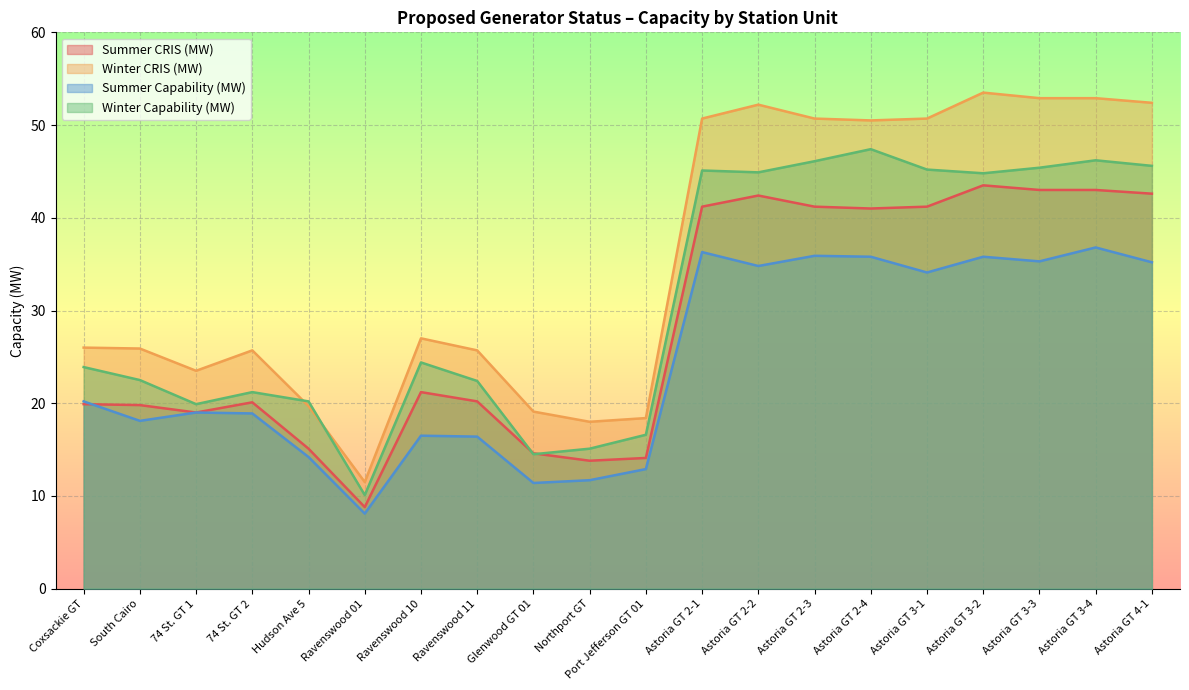

Reading left to right, extract all data points from this chart.

Summer CRIS (MW): 19.9	19.8	19.0	20.1	15.1	8.8	21.2	20.2	14.6	13.8	14.1	41.2	42.4	41.2	41.0	41.2	43.5	43.0	43.0	42.6
Winter CRIS (MW): 26.0	25.9	23.5	25.7	19.7	11.5	27.0	25.7	19.1	18.0	18.4	50.7	52.2	50.7	50.5	50.7	53.5	52.9	52.9	52.4
Summer Capability (MW): 20.2	18.1	19.0	18.9	14.2	8.1	16.5	16.4	11.4	11.7	12.9	36.3	34.8	35.9	35.8	34.1	35.8	35.3	36.8	35.2
Winter Capability (MW): 23.9	22.5	19.9	21.2	20.2	10.1	24.4	22.4	14.5	15.1	16.6	45.1	44.9	46.1	47.4	45.2	44.8	45.4	46.2	45.6